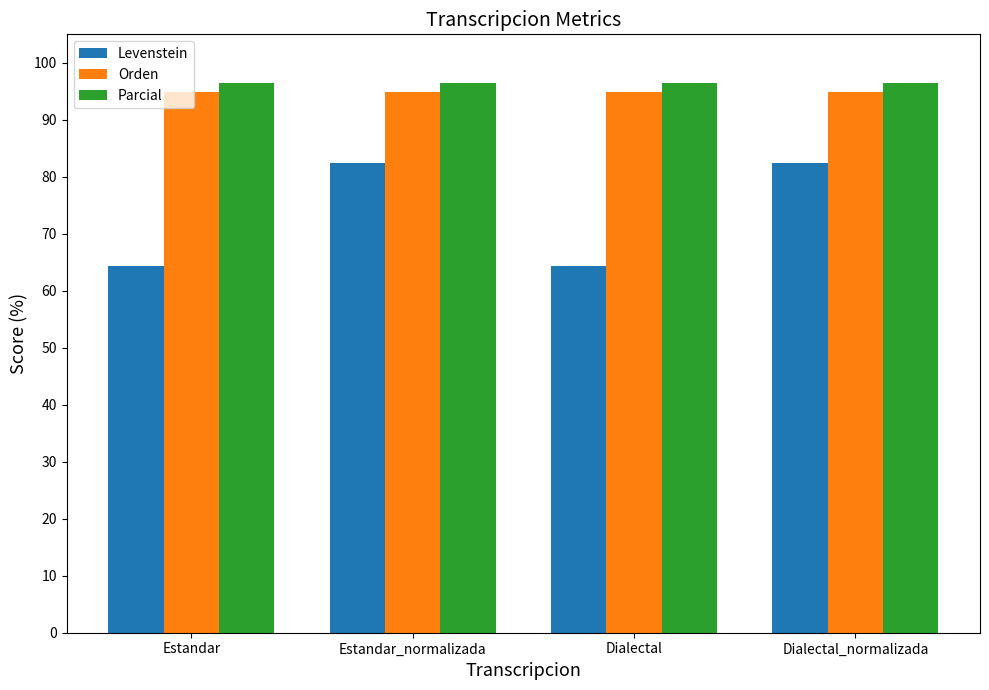

What is the minimum value shown in the chart?

64.3